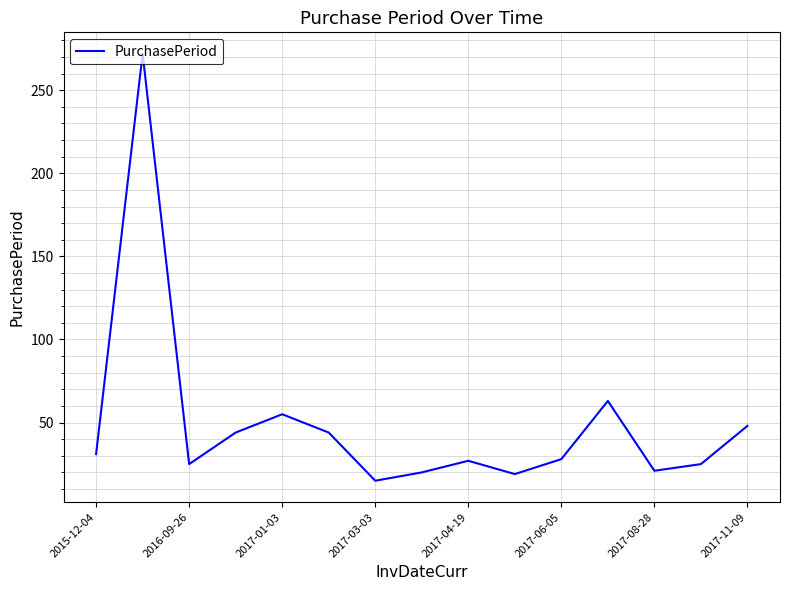

What is the greatest value displayed?

272